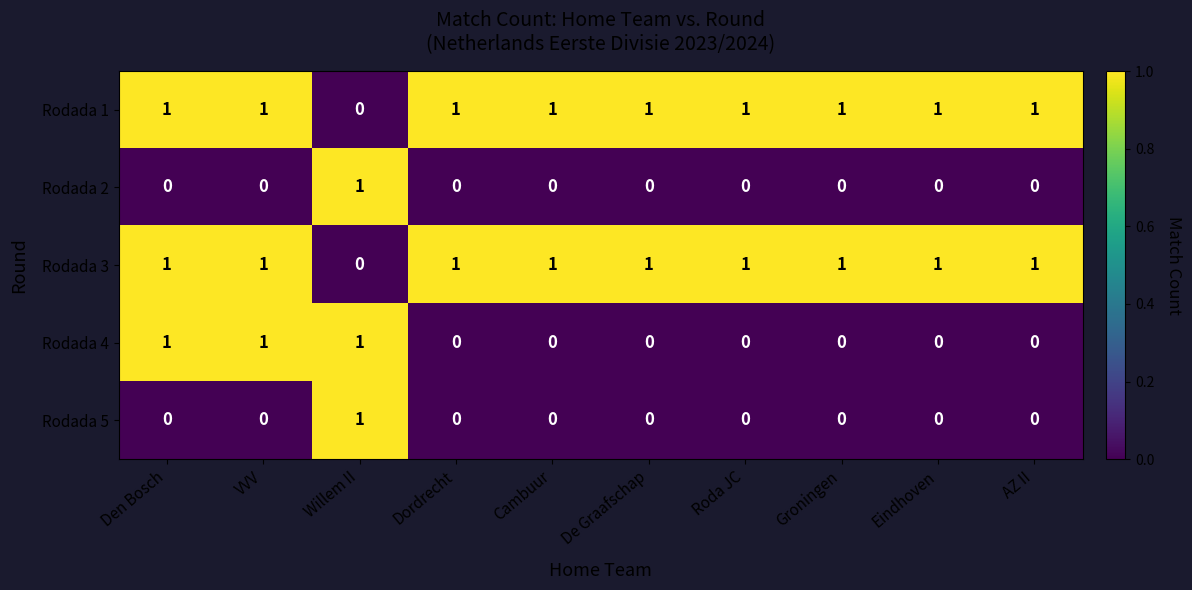

How many Rodada 4 values are between 0 and 1?

10